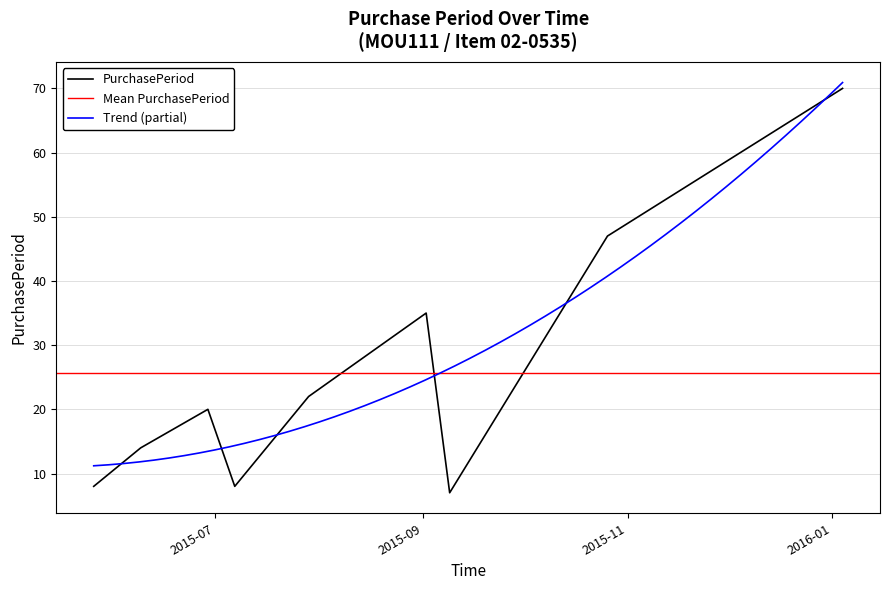

What is the smallest value displayed?

7